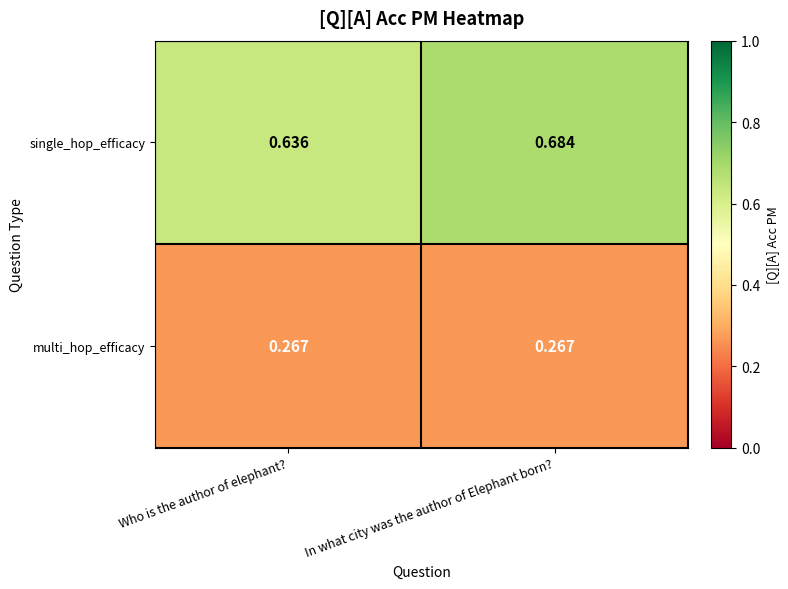

Between Who is the author of elephant? and In what city was the author of Elephant born?, which series saw the biggest shift?

single_hop_efficacy